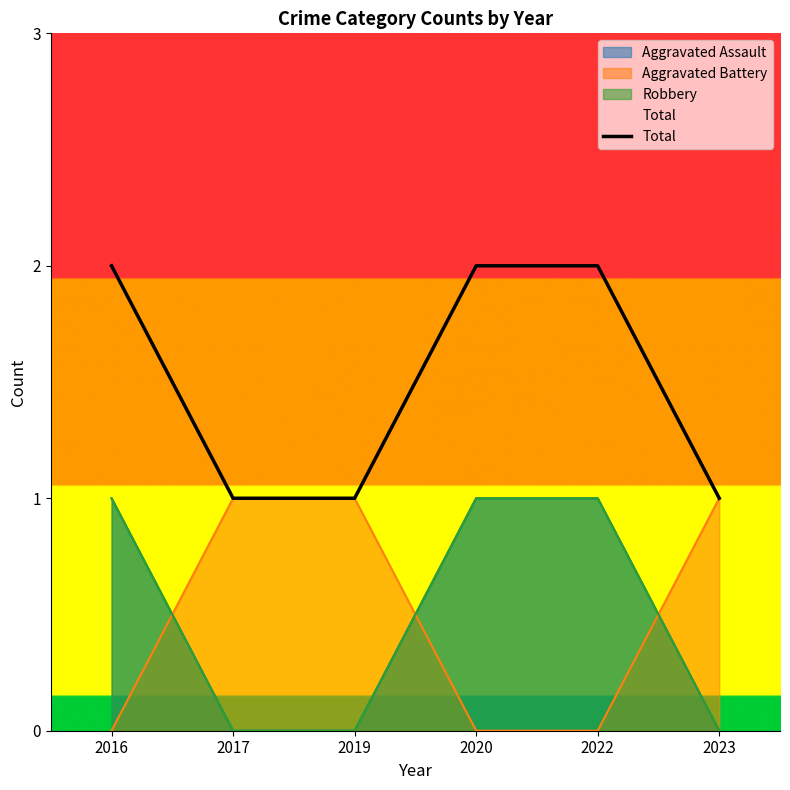

List the labels in order of value, smallest first.

2017, 2019, 2023, 2016, 2020, 2022